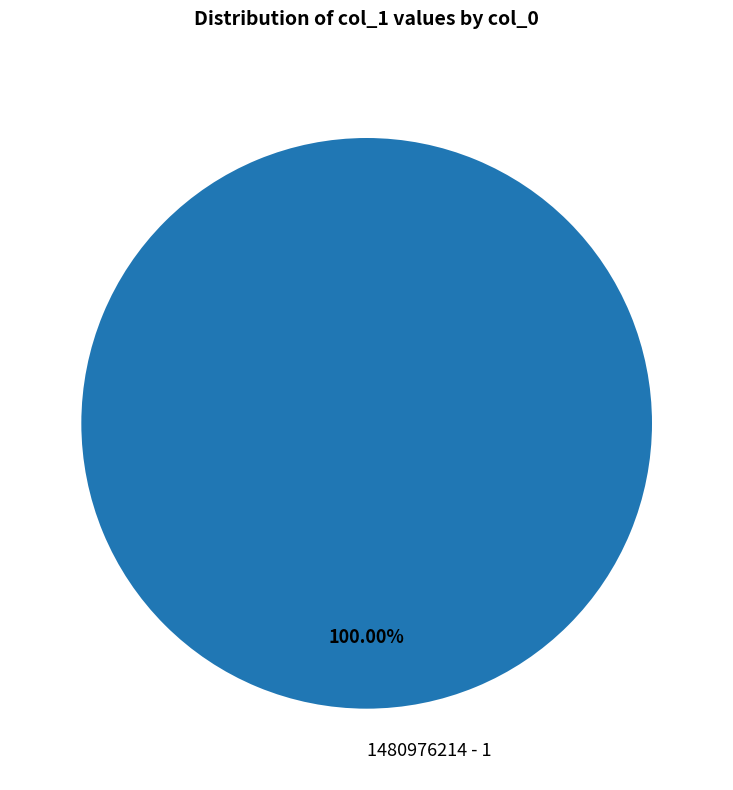

How many slices are in this pie chart?

1